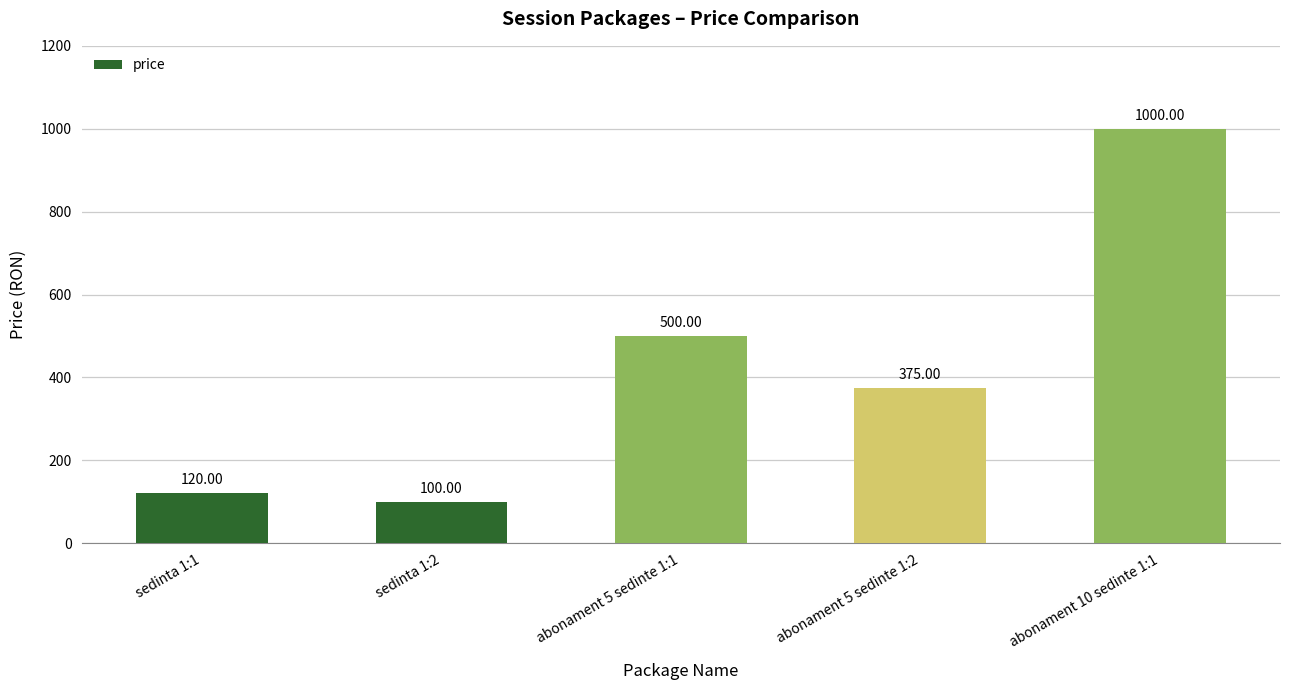

What position from the right is abonament 10 sedinte 1:1?

1